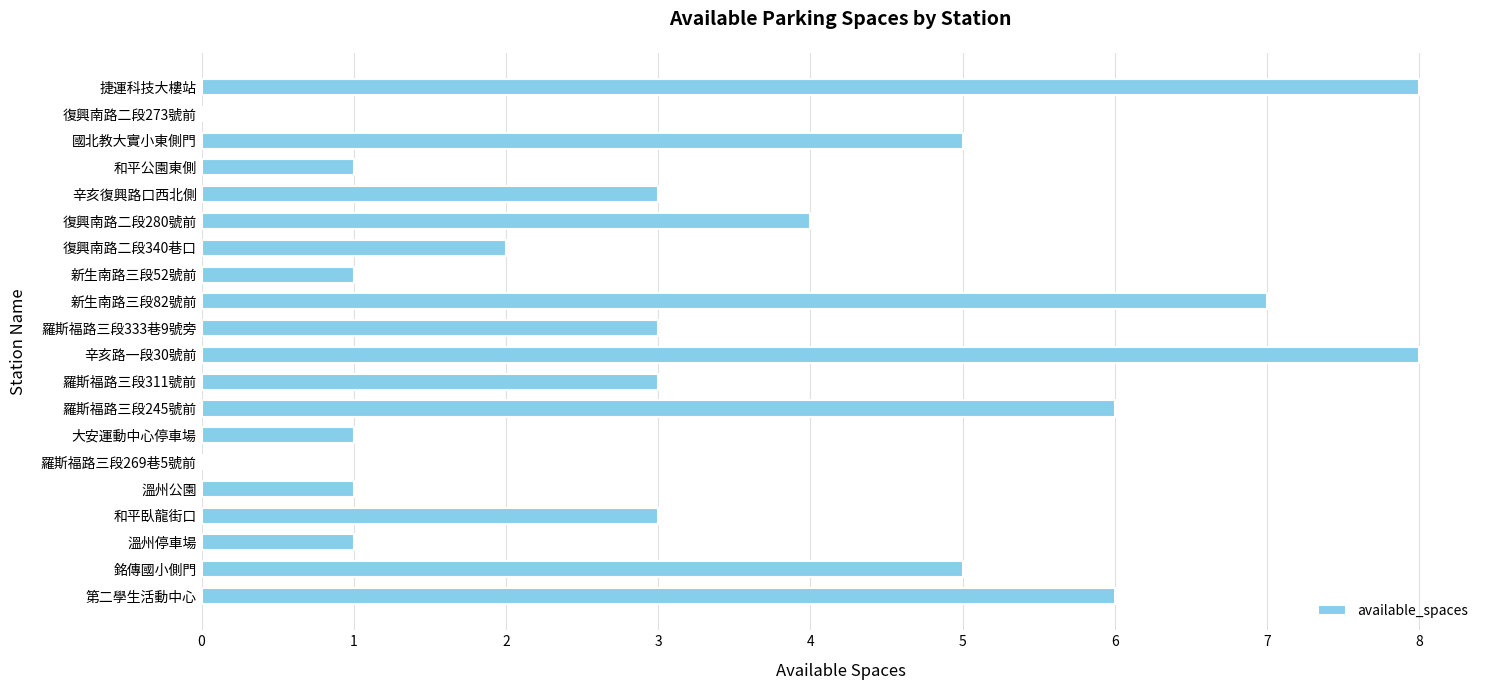

What is the maximum value shown in the chart?

8